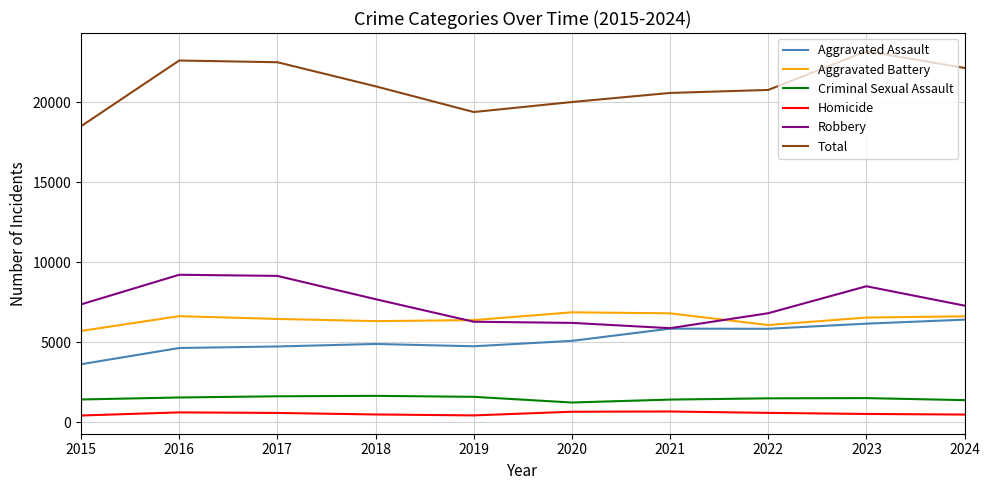

True or false: Aggravated Battery and Total intersect in this chart.

False